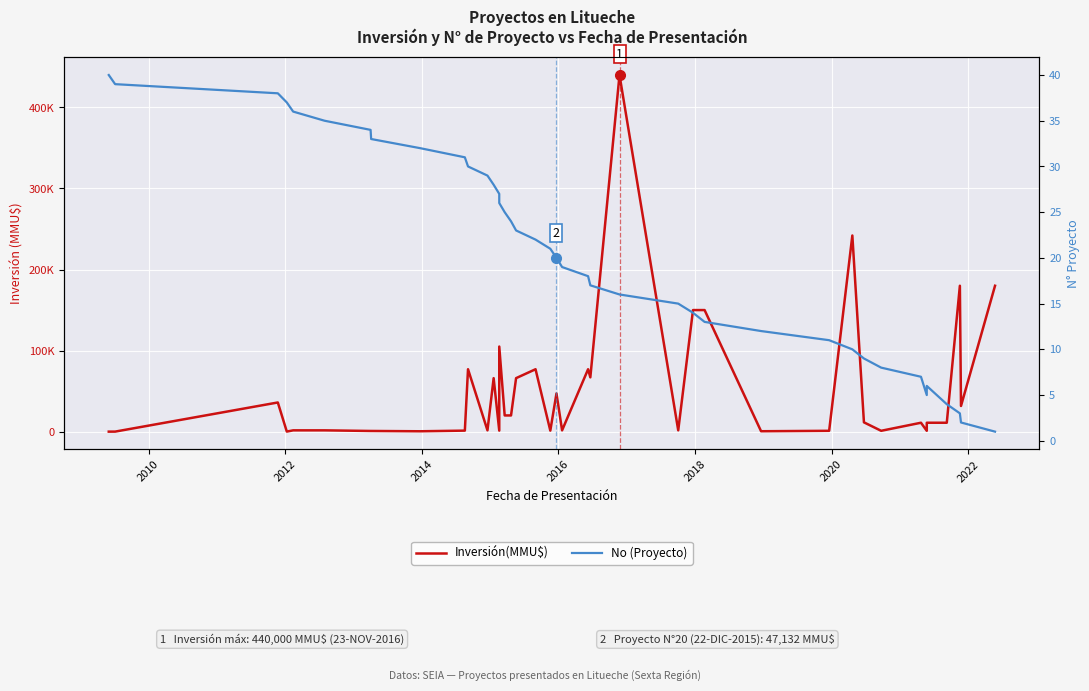

What are all the series names shown in the legend?

Inversión(MMU$), No (Proyecto)